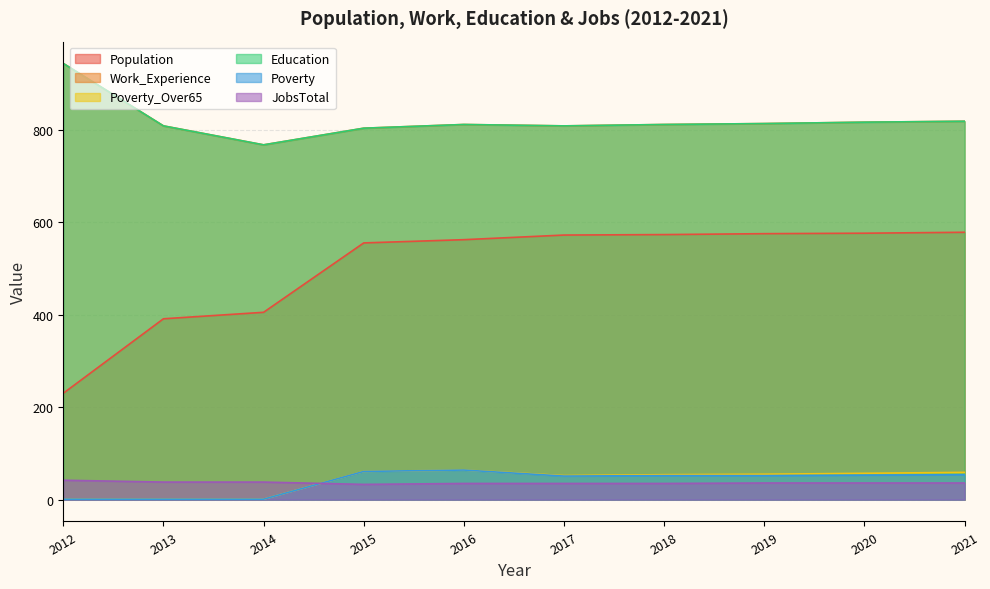

Where is the first local maximum for Poverty_Over65?

2016